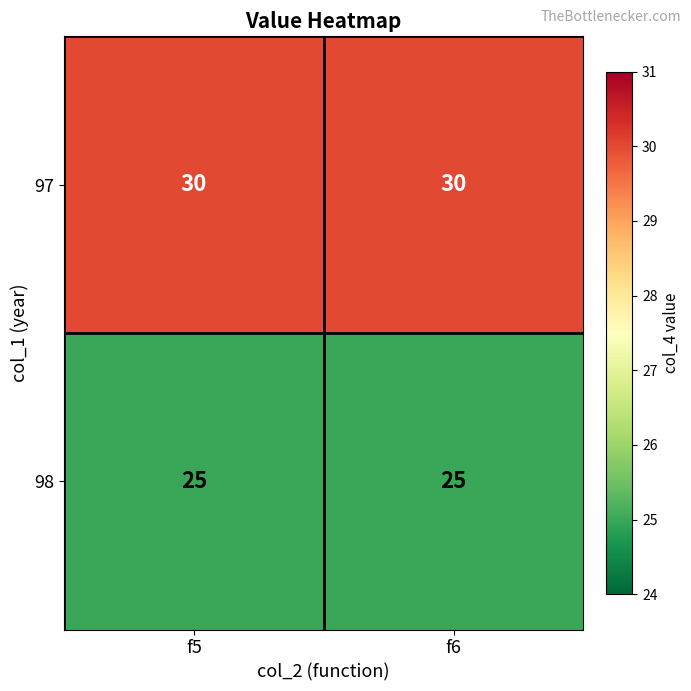

Reading left to right, transcribe all the data shown in this chart.

97: 30	30
98: 25	25